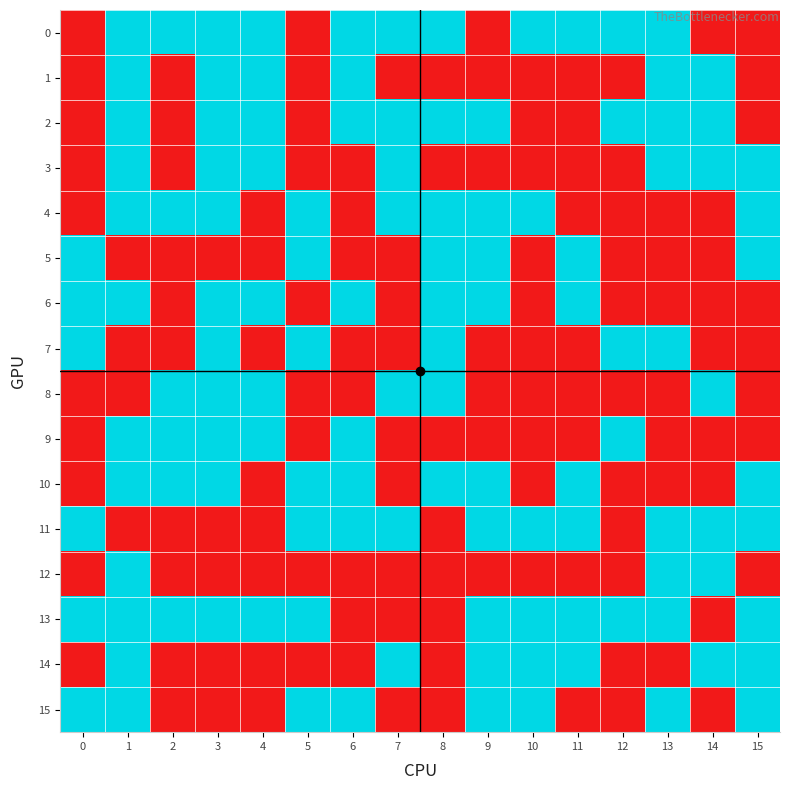

At which category is the sum across all series the highest?

1